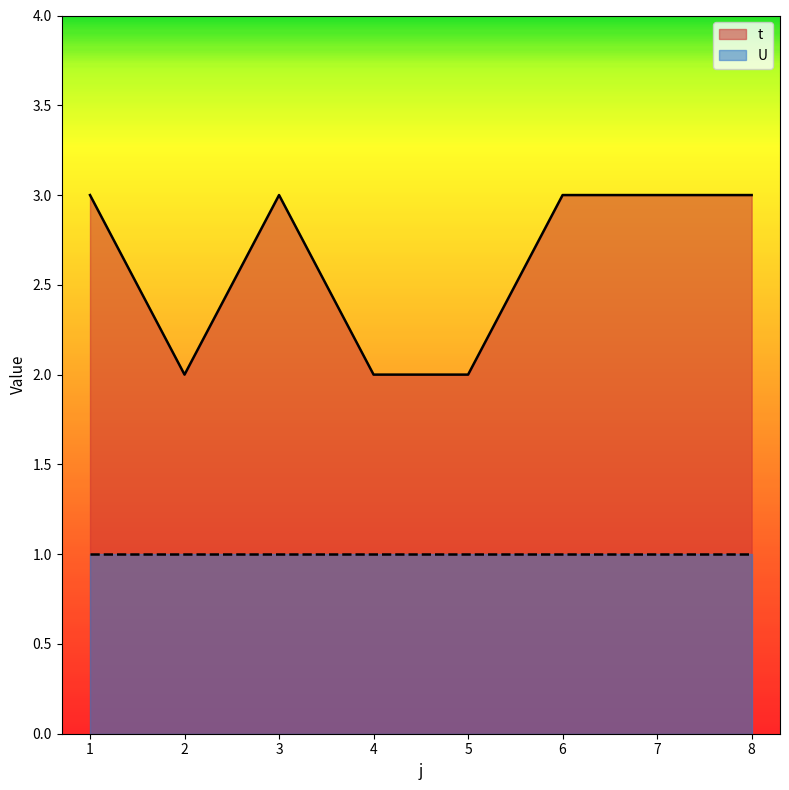

Which has a higher value, 5 or 8?

8